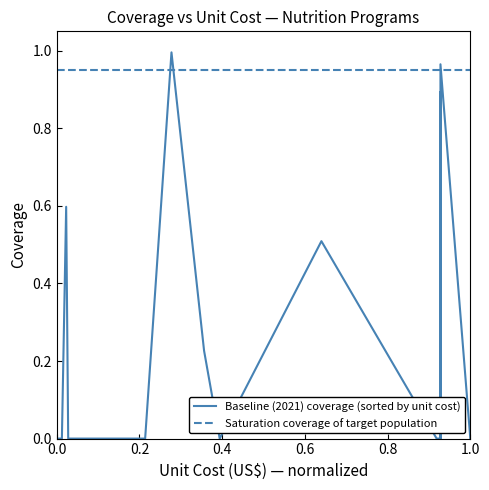

Reading left to right, extract all data points from this chart.

Baseline (2021) coverage (sorted by unit cost): 0.0	0.0	0.0	0.0	0.0	0.6	0.6	0.0	0.0	0.0	0.0	0.0	0.0	0.0	0.0	0.0	0.0	1.0	0.2	0.0	0.5	0.0	0.0	0.0	0.0	0.0	0.0	0.7	0.2	0.0	0.6	0.0	0.9	0.0	0.9	0.0	1.0	0.0
Saturation coverage of target population: 0.9	0.9	0.9	0.9	0.9	0.9	0.9	0.9	0.9	0.9	0.9	0.9	0.9	0.9	0.9	0.9	0.9	0.9	0.9	0.9	0.9	0.9	0.9	0.9	0.9	0.9	0.9	0.9	0.9	0.9	0.9	0.9	0.9	0.9	0.9	0.9	0.9	0.9